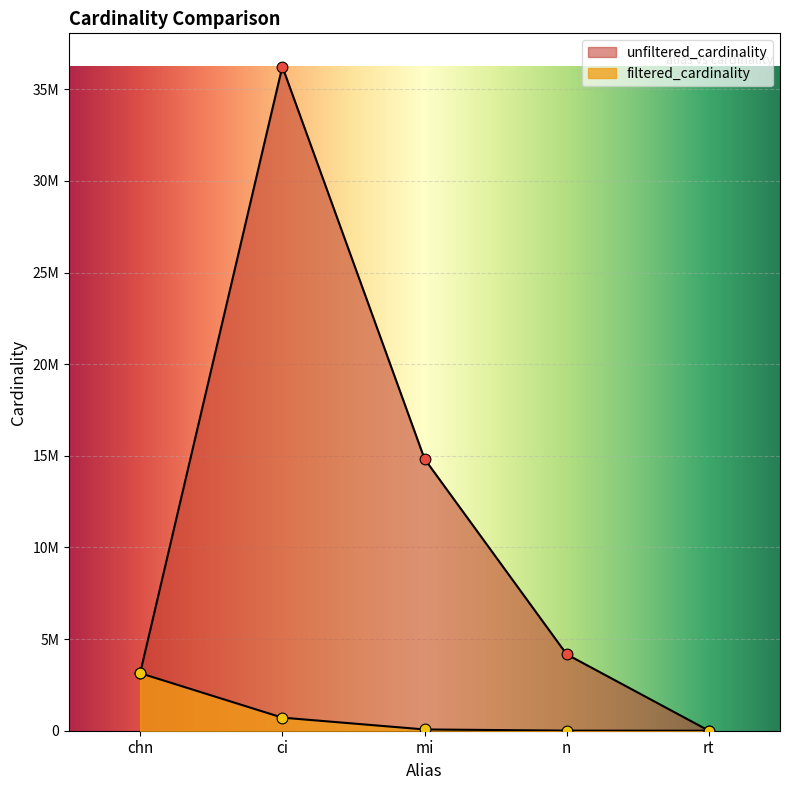

What are all the series names shown in the legend?

unfiltered_cardinality, filtered_cardinality